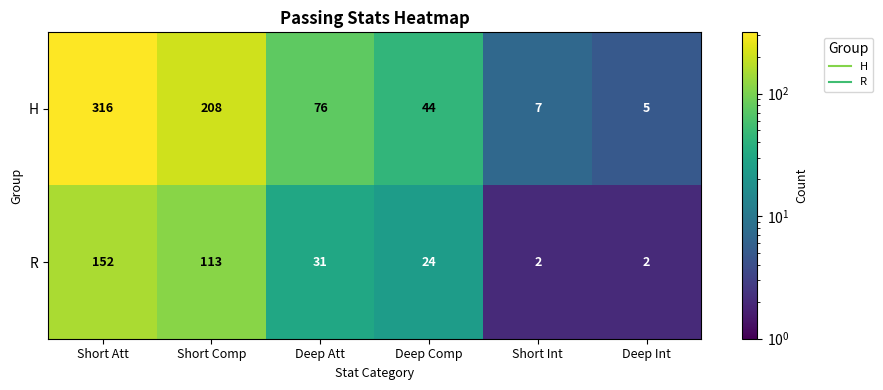

What is the sum of the H values at Deep Att and Short Int?

83